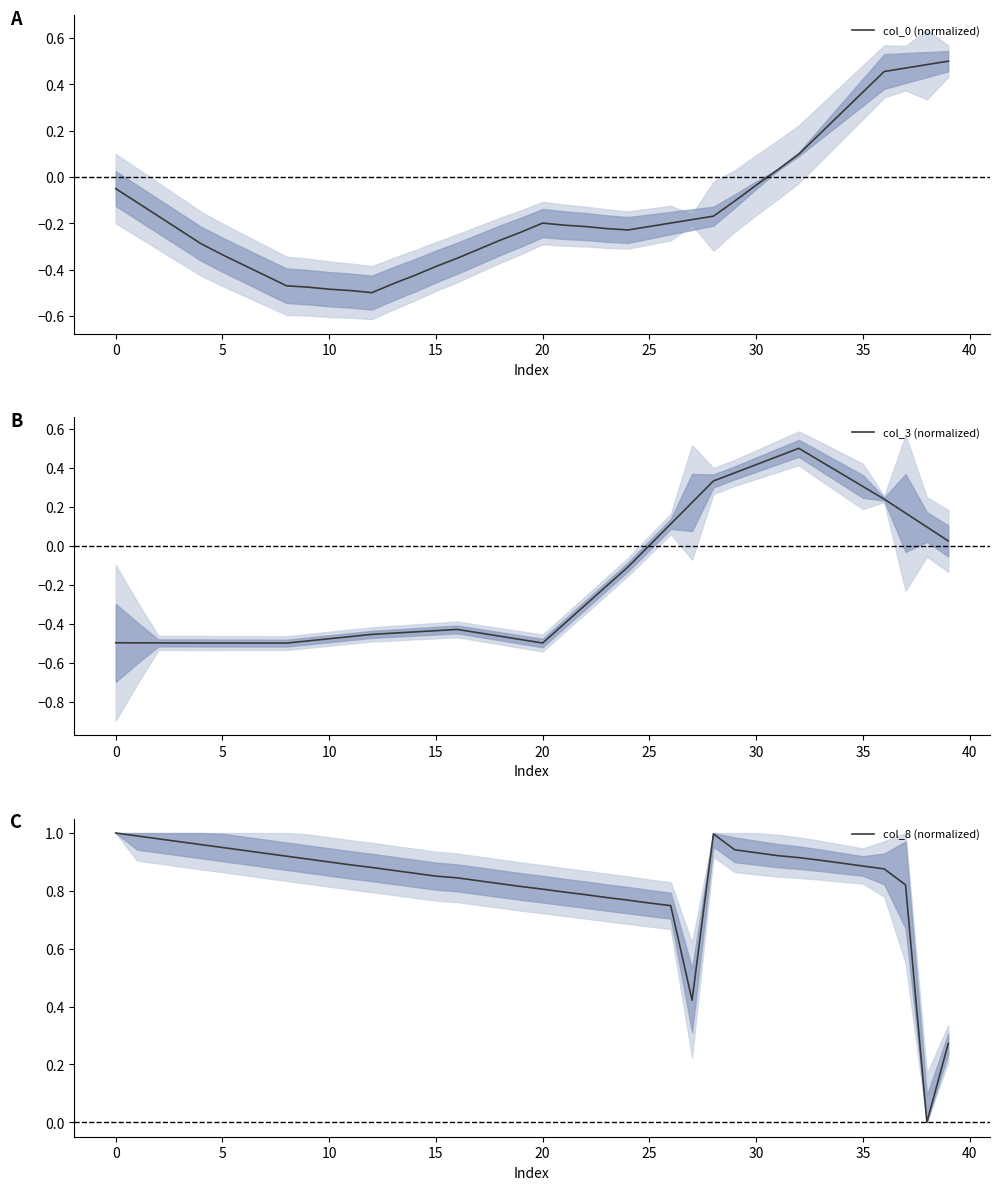

Which has a higher value, 29 or 35?

35